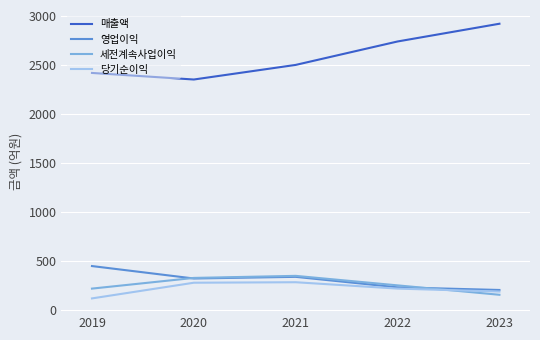

What is the difference between the maximum and minimum values in the 당기순이익 series?

165